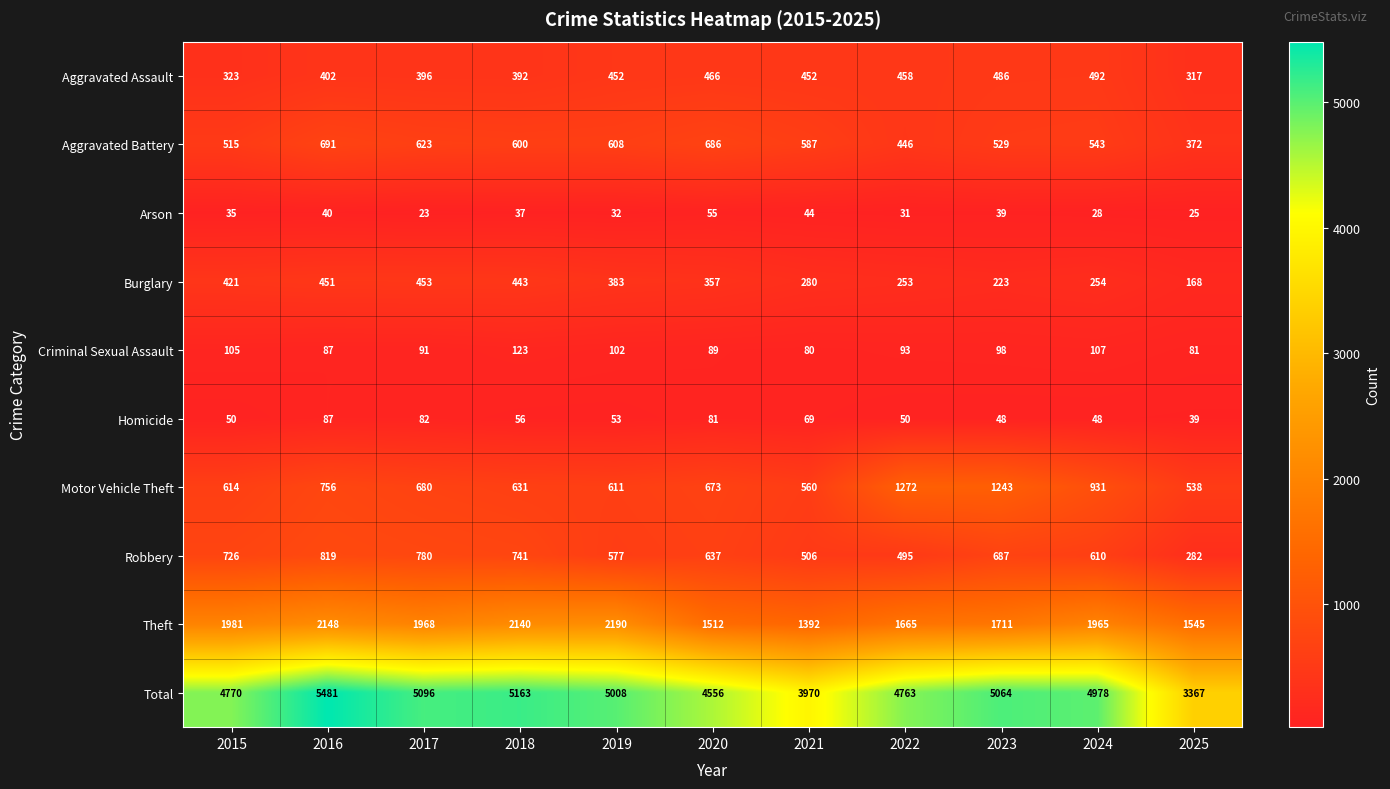

At how many categories does at least one series exceed 3941?

10